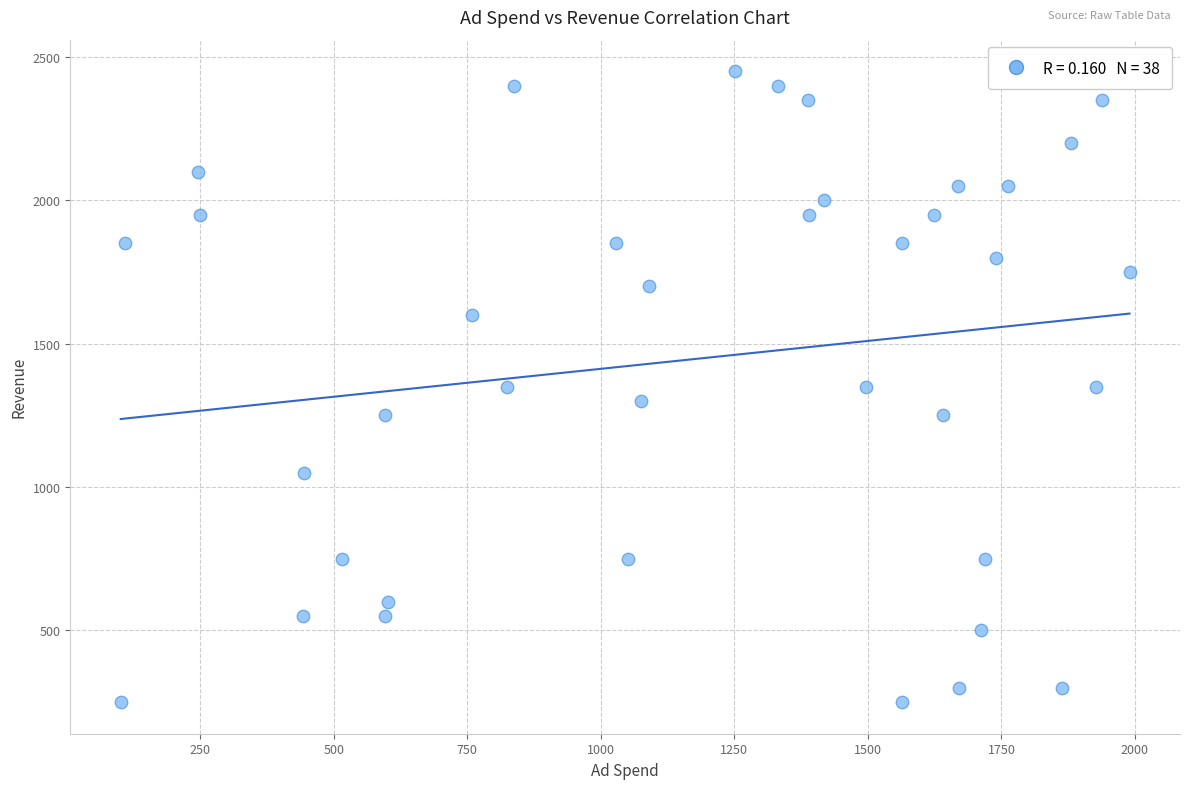

What is the range of X values (max minus min)?

1889